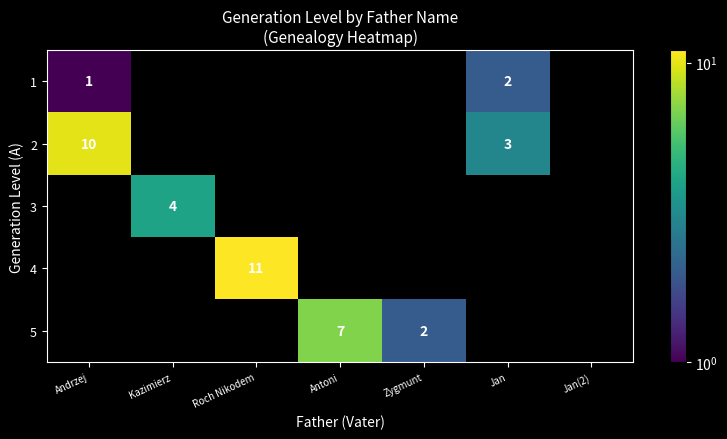

Is it true that 5 equals 1 at Zygmunt?

False